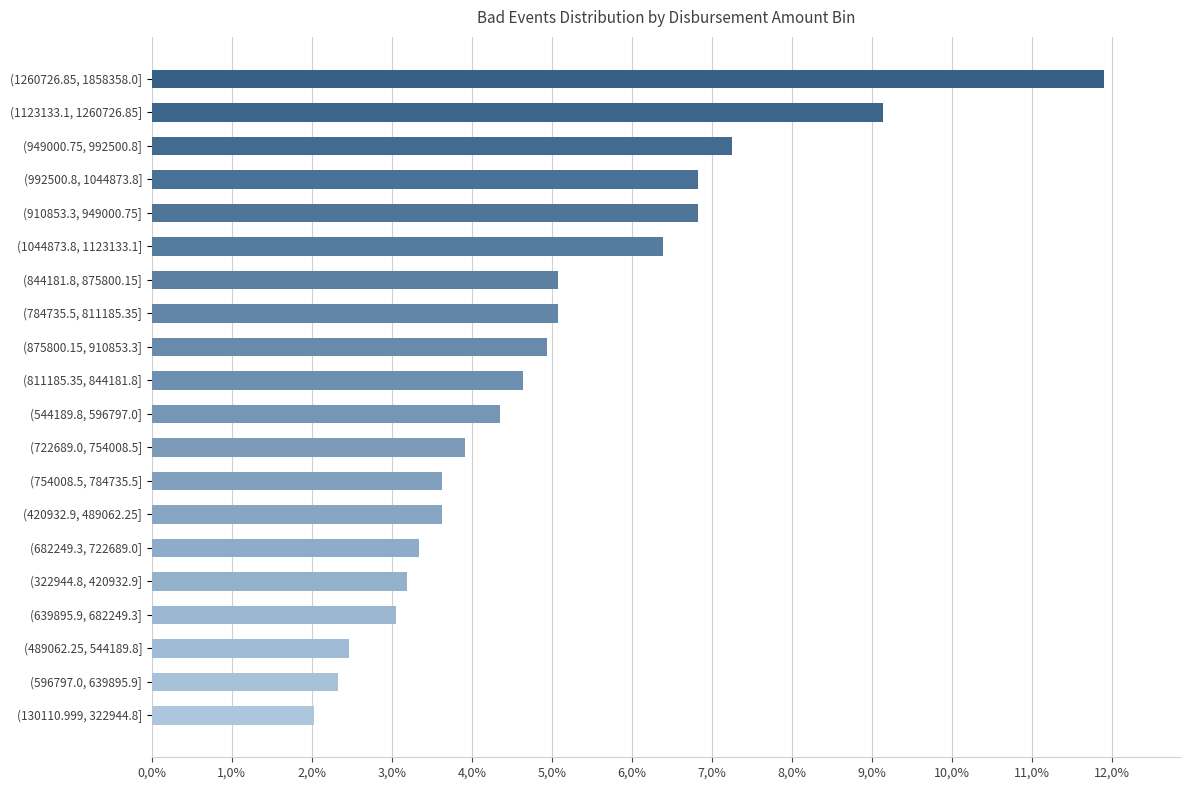

Does the chart contain any negative values?

No